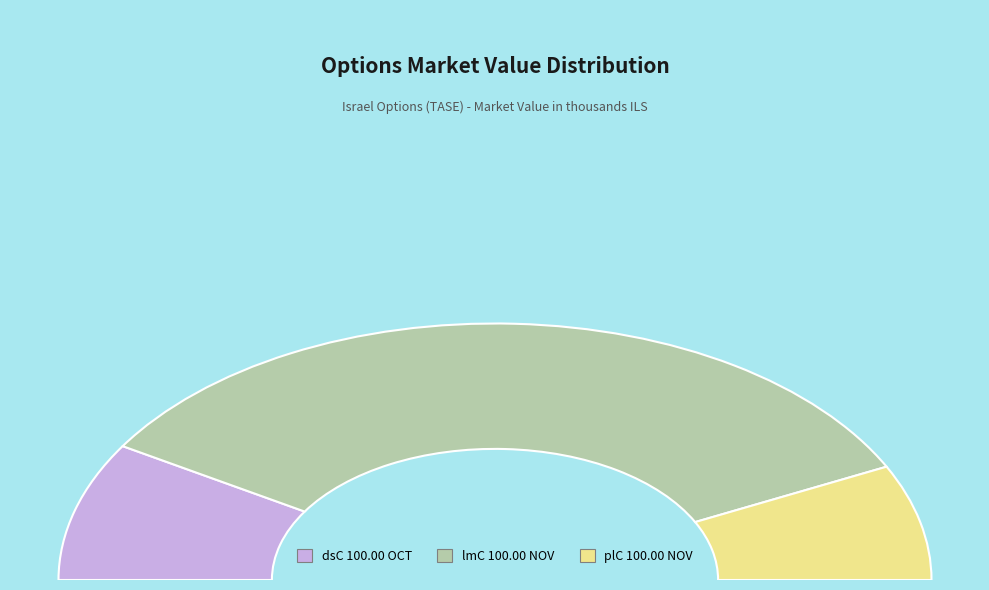

Is lmC 100.00 NOV the majority of the pie?

Yes